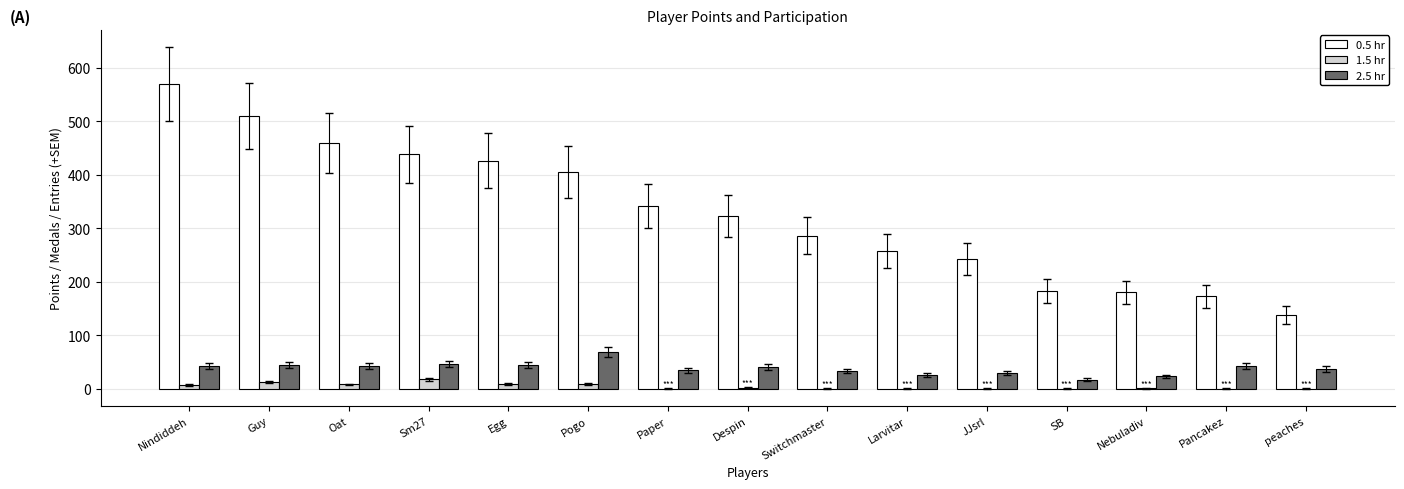

What is the greatest value displayed?

570